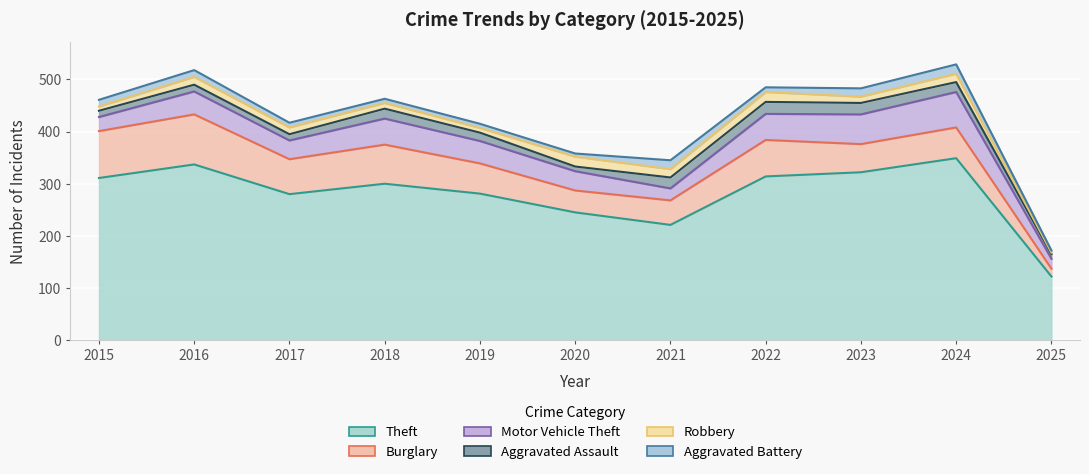

Reading left to right, extract all data points from this chart.

Theft: 2015=311	2016=337	2017=280	2018=300	2019=281	2020=245	2021=221	2022=314	2023=322	2024=349	2025=122
Burglary: 2015=90	2016=96	2017=67	2018=75	2019=58	2020=42	2021=47	2022=70	2023=54	2024=59	2025=15
Motor Vehicle Theft: 2015=27	2016=44	2017=36	2018=50	2019=43	2020=37	2021=23	2022=50	2023=57	2024=68	2025=19
Aggravated Assault: 2015=12	2016=13	2017=12	2018=19	2019=16	2020=9	2021=21	2022=23	2023=22	2024=19	2025=9
Robbery: 2015=8	2016=15	2017=13	2018=11	2019=9	2020=19	2021=16	2022=19	2023=12	2024=16	2025=3
Aggravated Battery: 2015=13	2016=13	2017=9	2018=8	2019=8	2020=6	2021=17	2022=9	2023=16	2024=18	2025=4